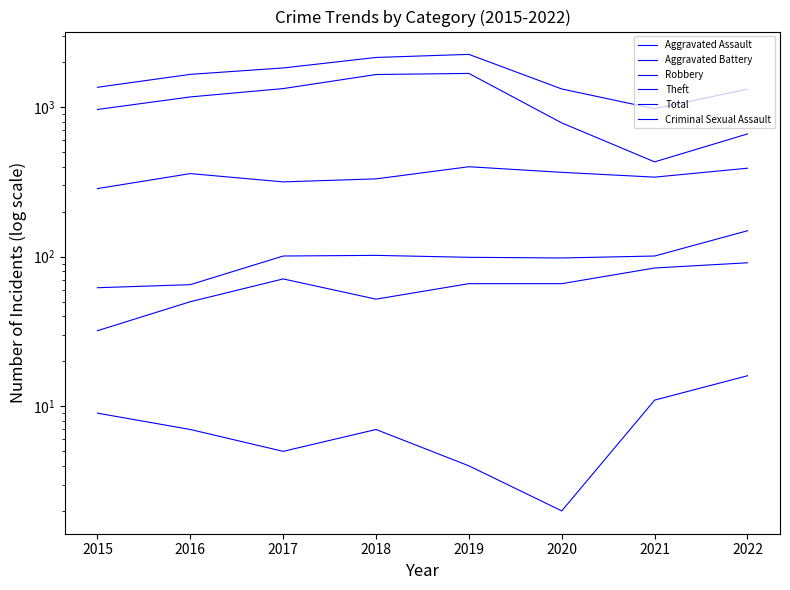

Reading left to right, transcribe all the data shown in this chart.

Aggravated Assault: 32	50	71	52	66	66	84	91
Aggravated Battery: 62	65	101	102	99	98	101	149
Robbery: 285	359	316	331	399	366	340	390
Theft: 963	1168	1328	1649	1677	783	430	661
Total: 1355	1653	1824	2144	2248	1320	974	1316
Criminal Sexual Assault: 9	7	5	7	4	2	11	16